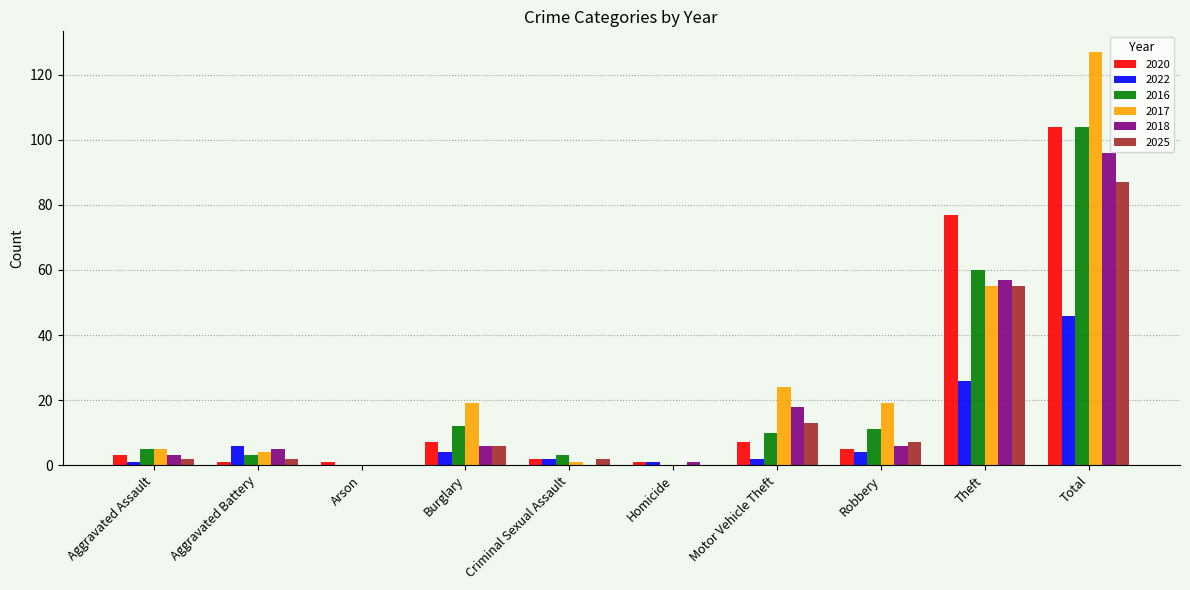

What are all the series names shown in the legend?

2020, 2022, 2016, 2017, 2018, 2025